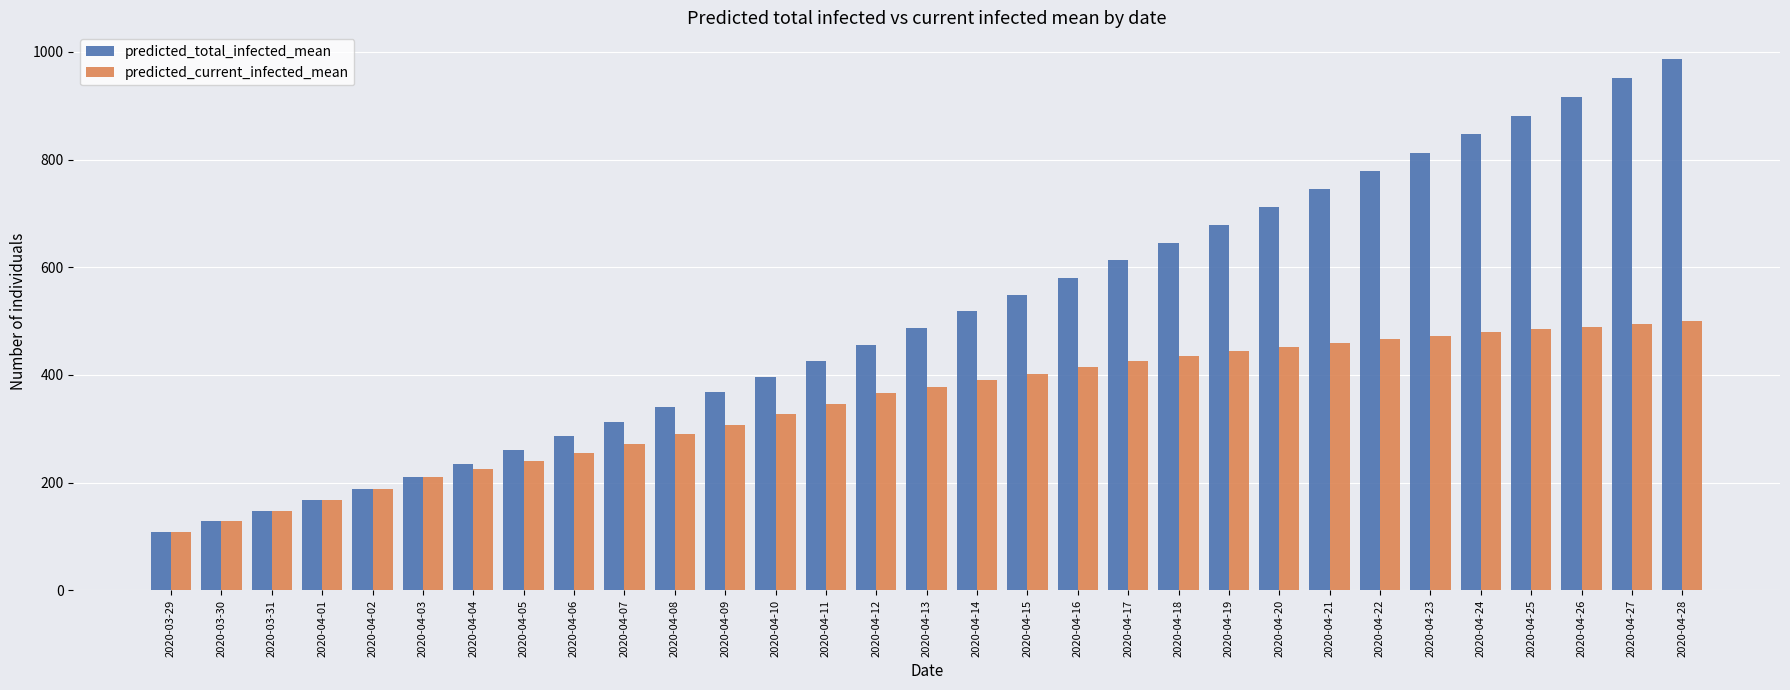

What is the label of the 29th bar from the right?

2020-03-31